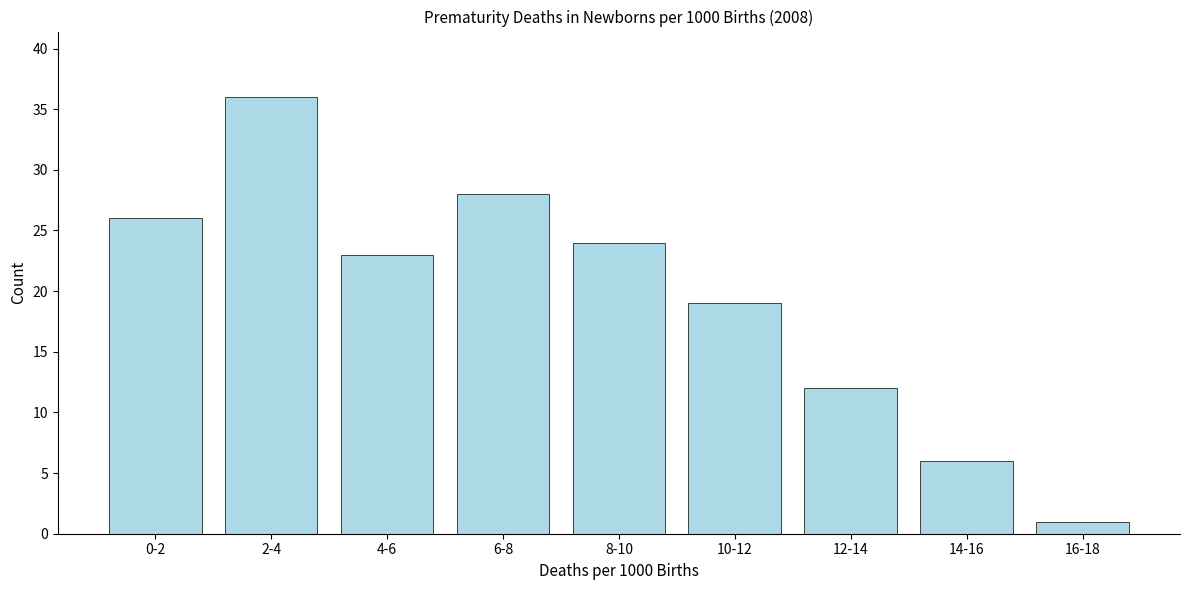

Reading left to right, what are all the values shown in this chart?

0-2=26	2-4=36	4-6=23	6-8=28	8-10=24	10-12=19	12-14=12	14-16=6	16-18=1